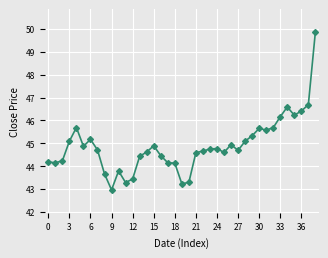

What is the value of the 4th point from the left?

45.1